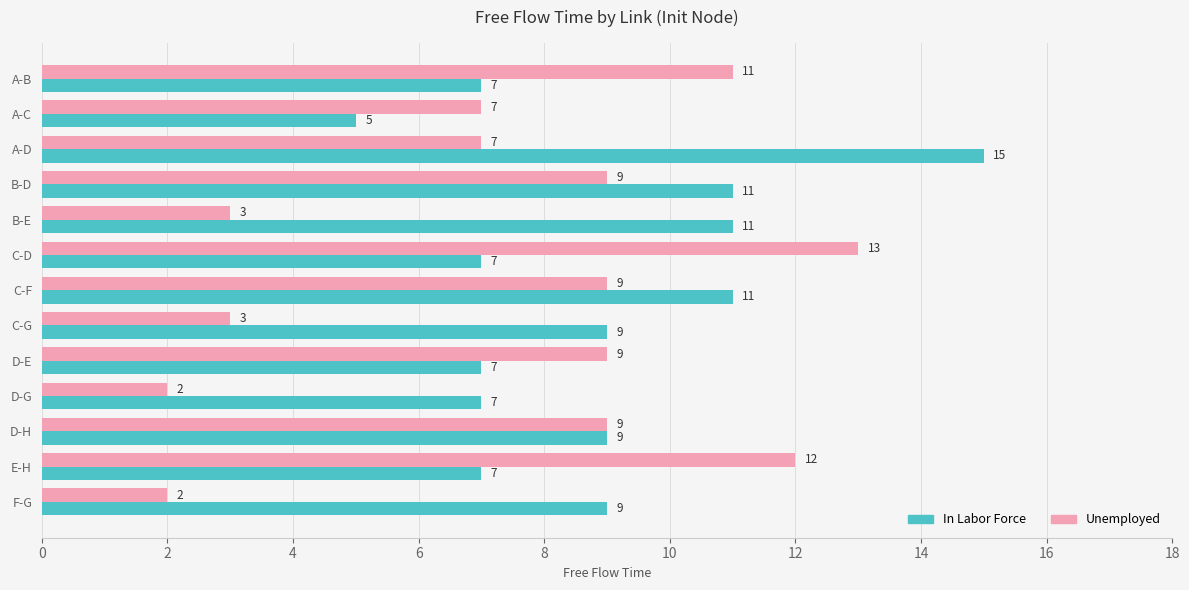

Is the value of Unemployed at B-E greater than the value of In Labor Force at A-B?

No